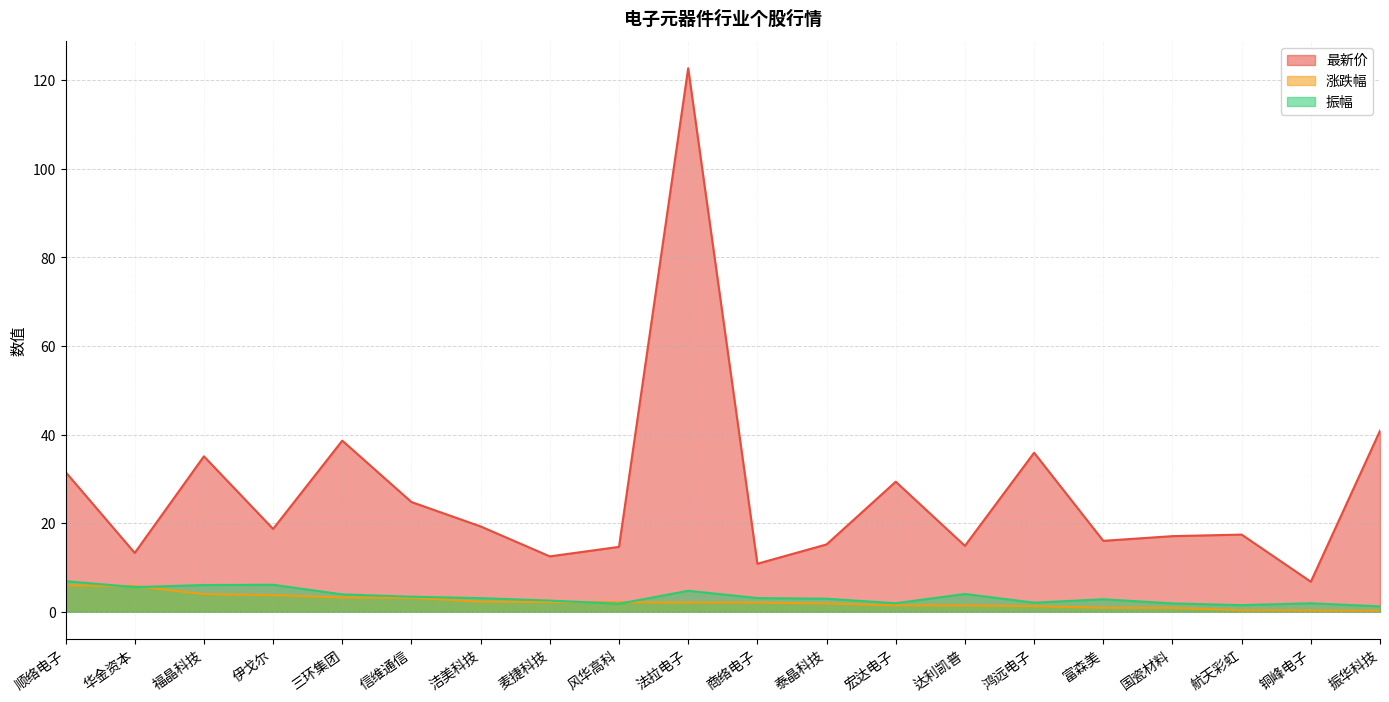

Where is 最新价 nearest to the value 64?

振华科技